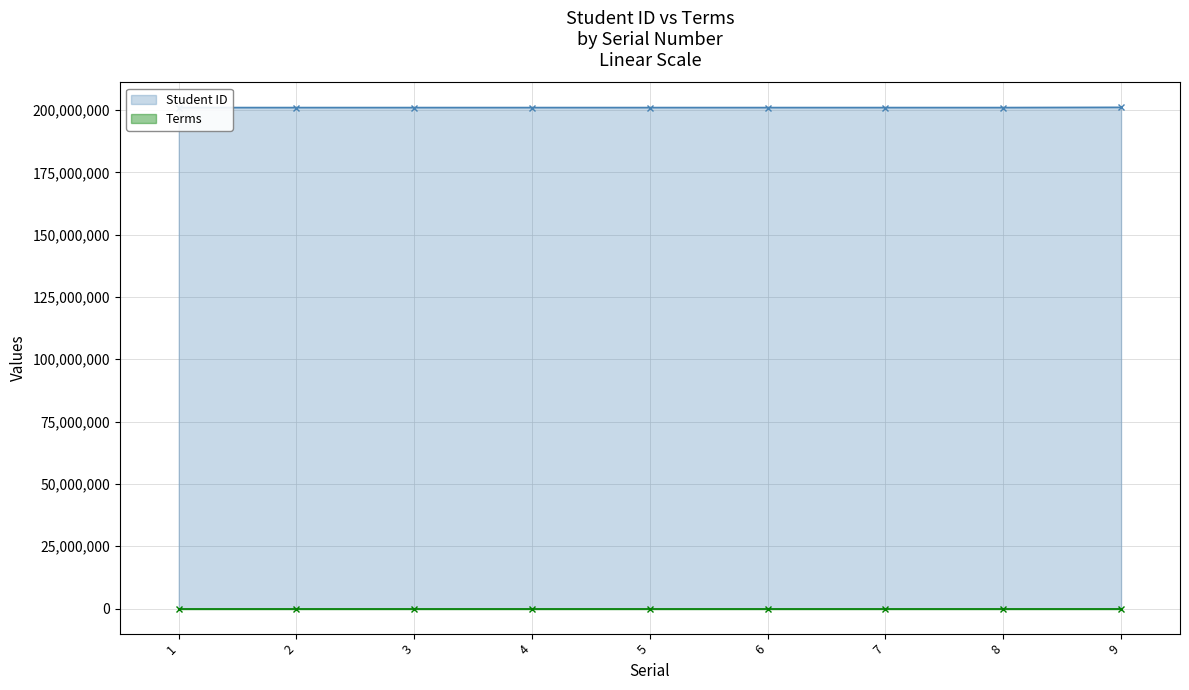

How many lines are shown in the chart?

2